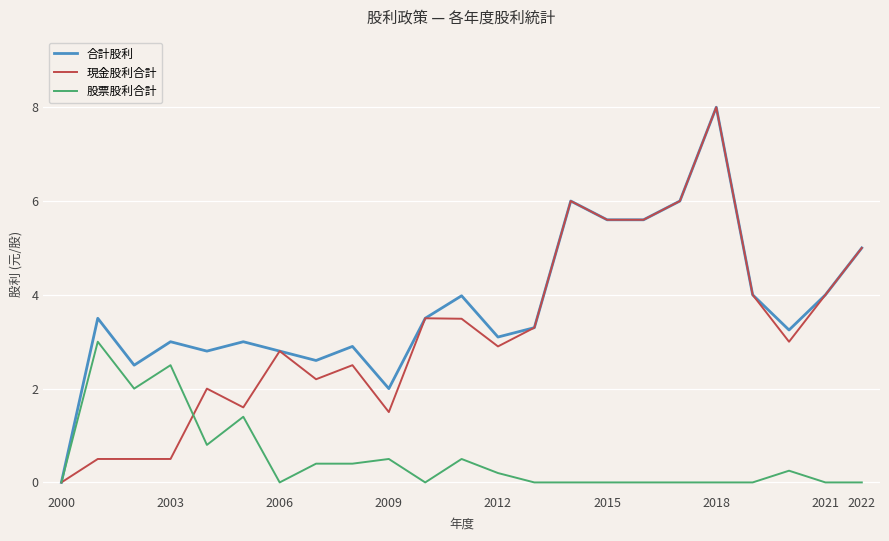

Does the chart display data point markers on the line(s)?

No